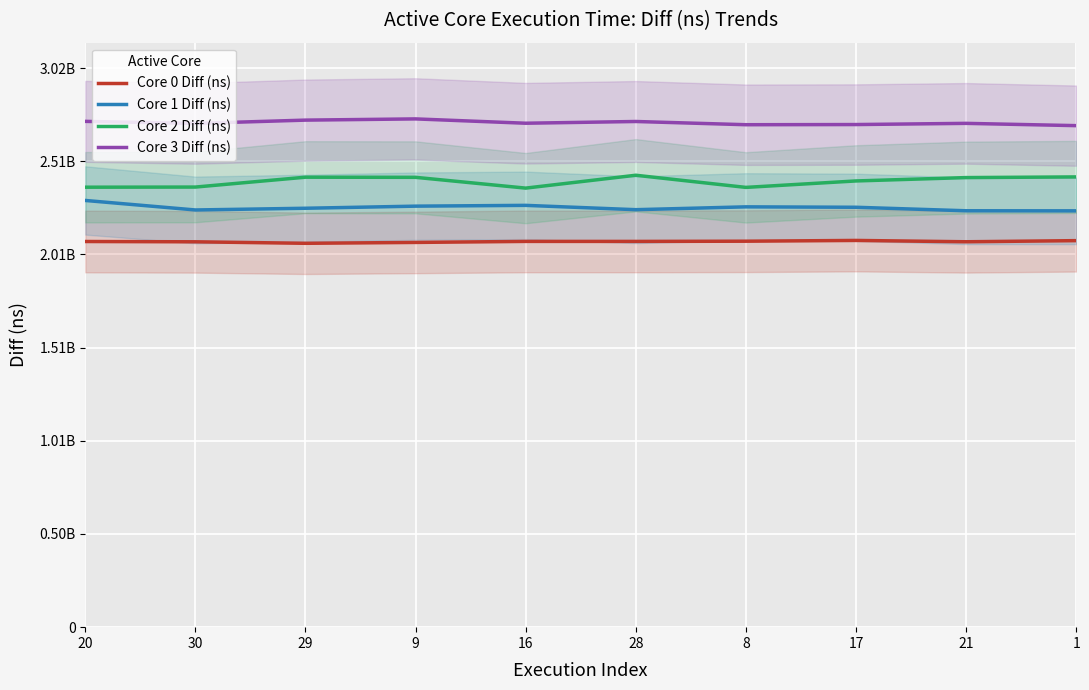

Reading left to right, what are all the values shown in this chart?

Core 0 Diff (ns): 2080798378	2079195097	2071083657	2075848563	2081348393	2081293347	2082446692	2086567164	2079410659	2085471815
Core 1 Diff (ns): 2302300750	2250945768	2260209264	2271564438	2275839886	2252493443	2267790021	2265534886	2246657820	2246175582
Core 2 Diff (ns): 2373770481	2374531306	2427795839	2427053024	2368861670	2438338832	2372767010	2407527334	2425664536	2429292008
Core 3 Diff (ns): 2728975051	2717834748	2735708695	2742280391	2718956681	2728330547	2710935009	2711822688	2718262951	2705958941